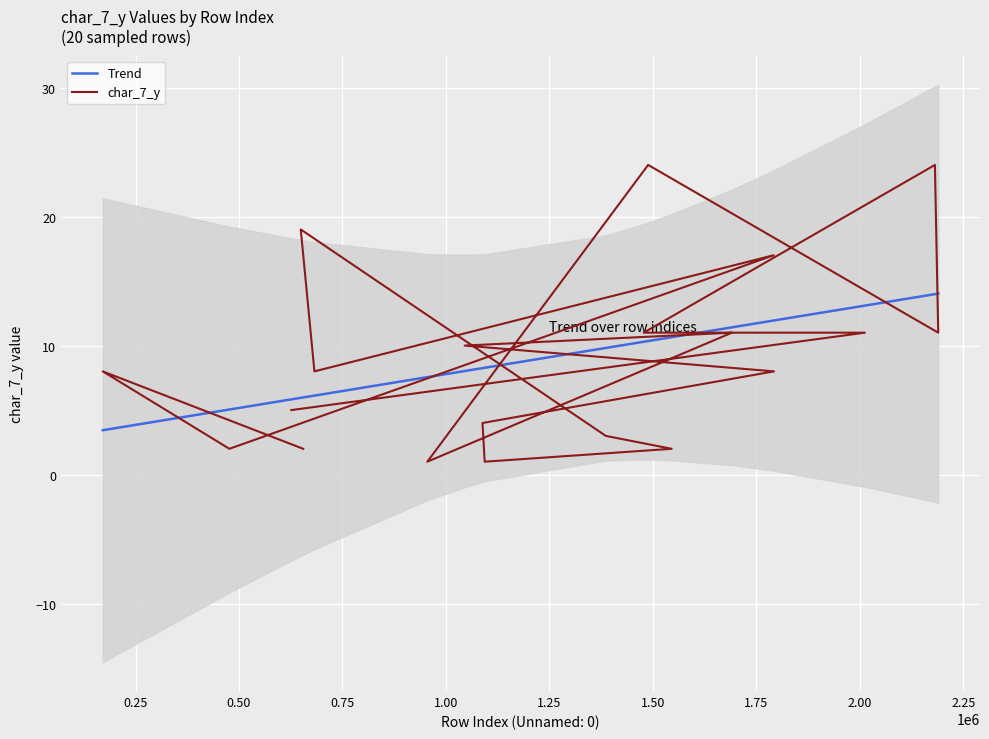

How many lines are shown in the chart?

2